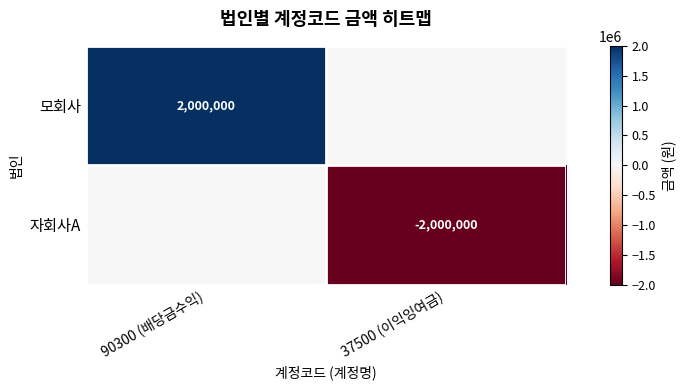

The 모회사 series shows 1128559 at 90300 (배당금수익). True or false?

False